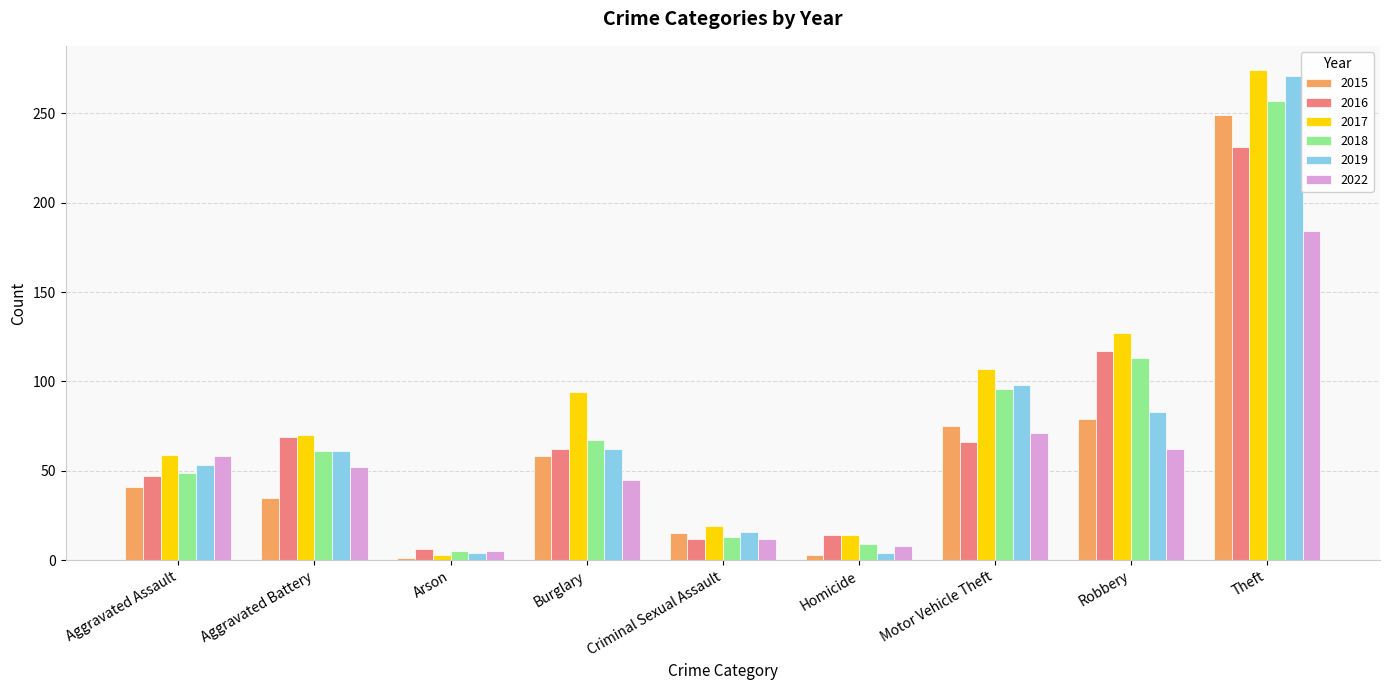

What is the difference between the 2017 values at Aggravated Assault and Theft?

215